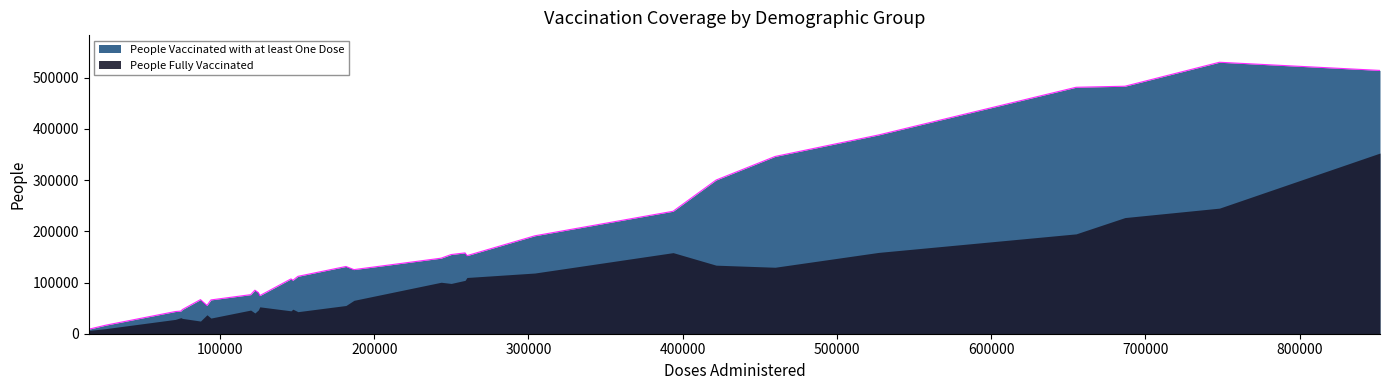

What is the average value of the People Fully Vaccinated series?

92418